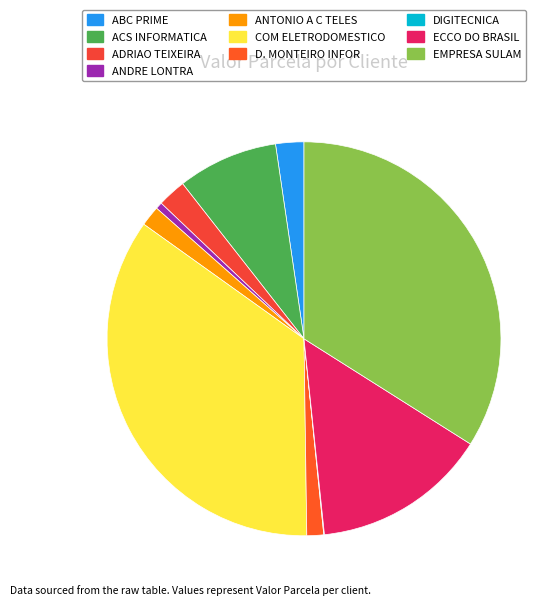

True or false: ACS INFORMATICA accounts for 3% of the total.

False